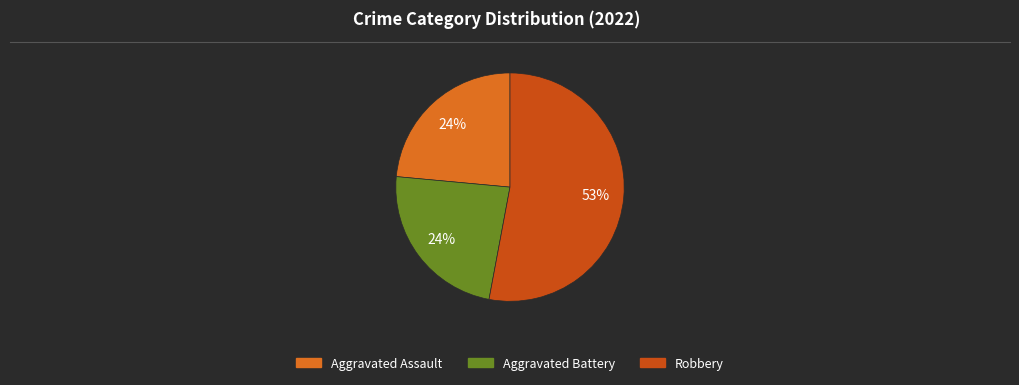

To the nearest percent, what is the average slice percentage?

33%